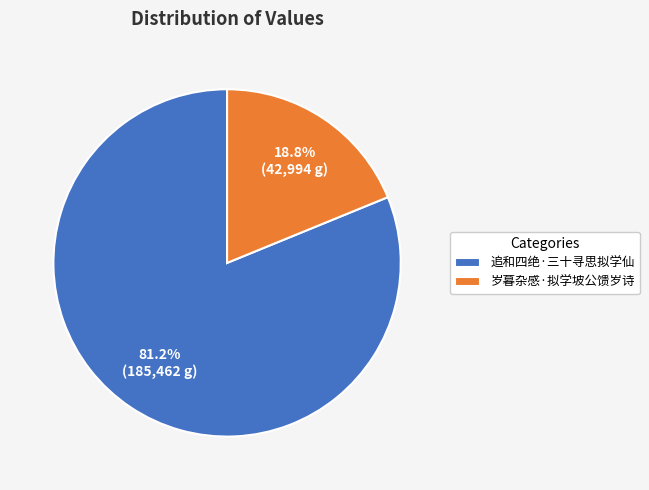

Rank the categories by value from lowest to highest.

岁暮杂感·拟学坡公馈岁诗, 追和四绝·三十寻思拟学仙